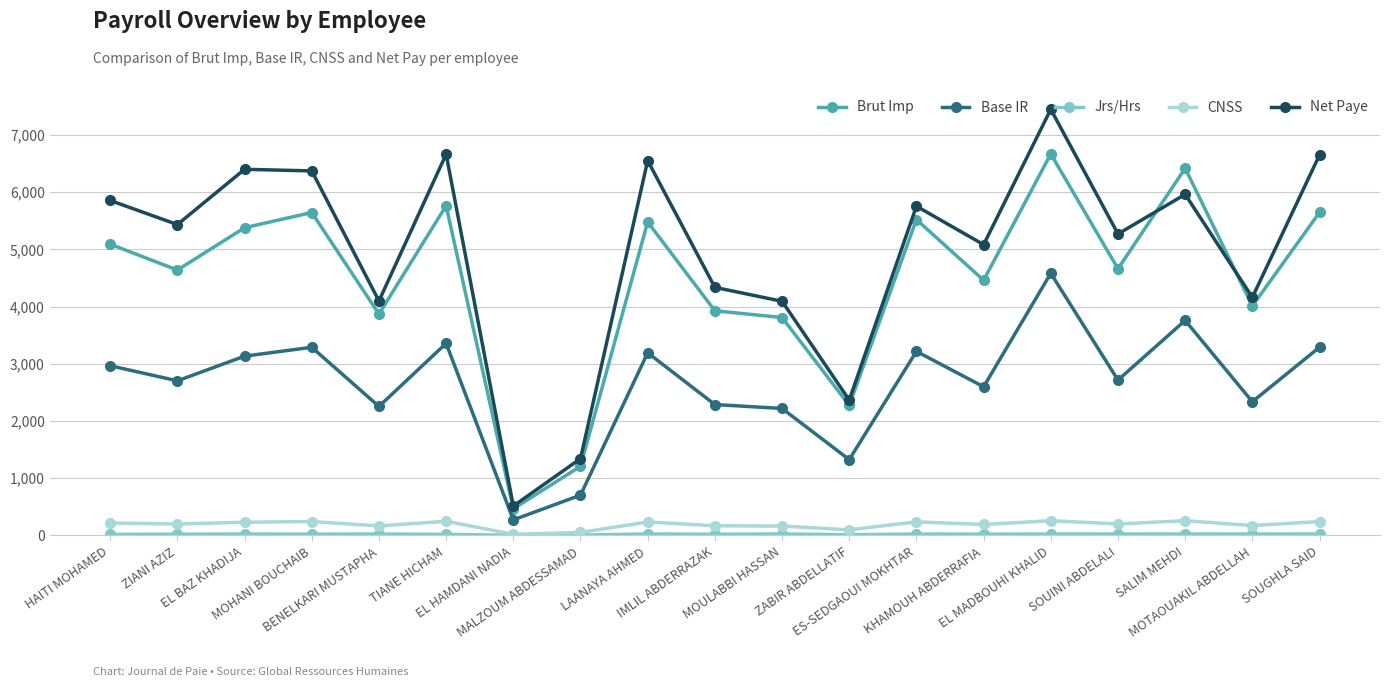

How many values in the Net Paye series are below 5434?

9